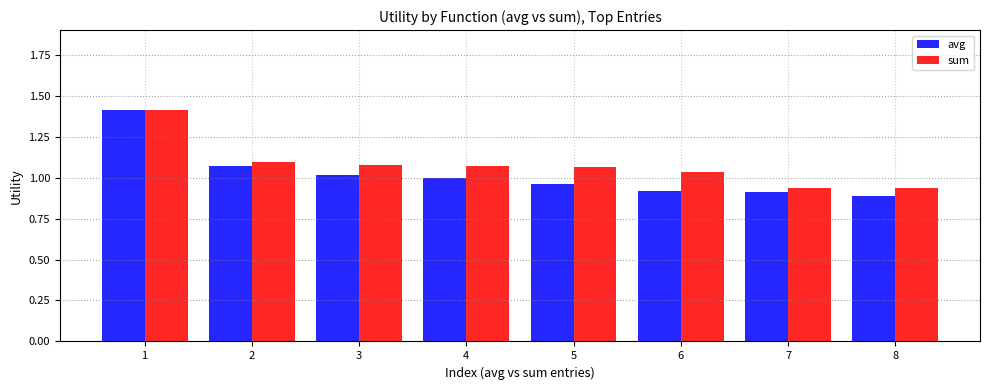

At which category is the sum across all series the highest?

1